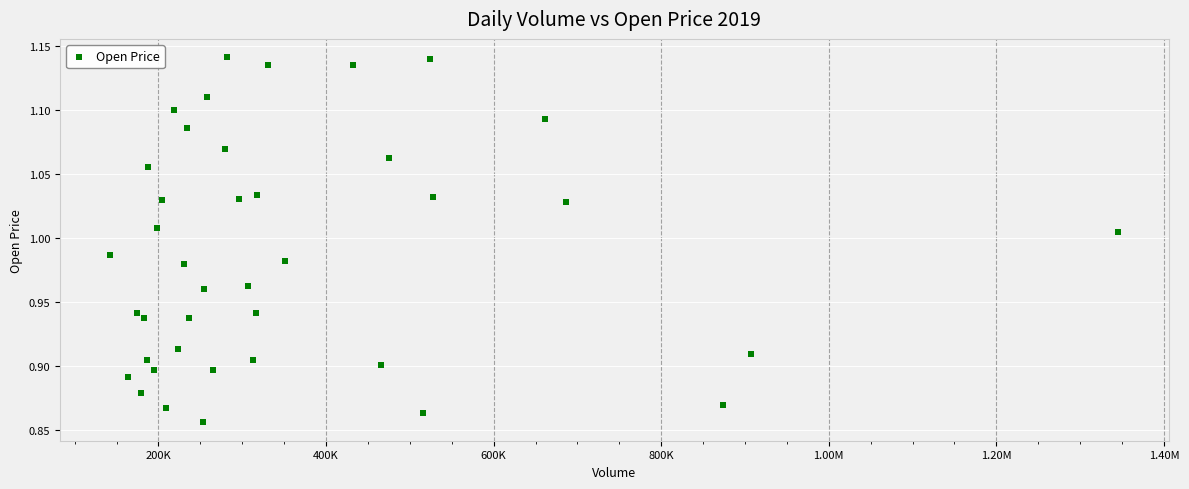

What is the range of Y values (max minus min)?

0.3